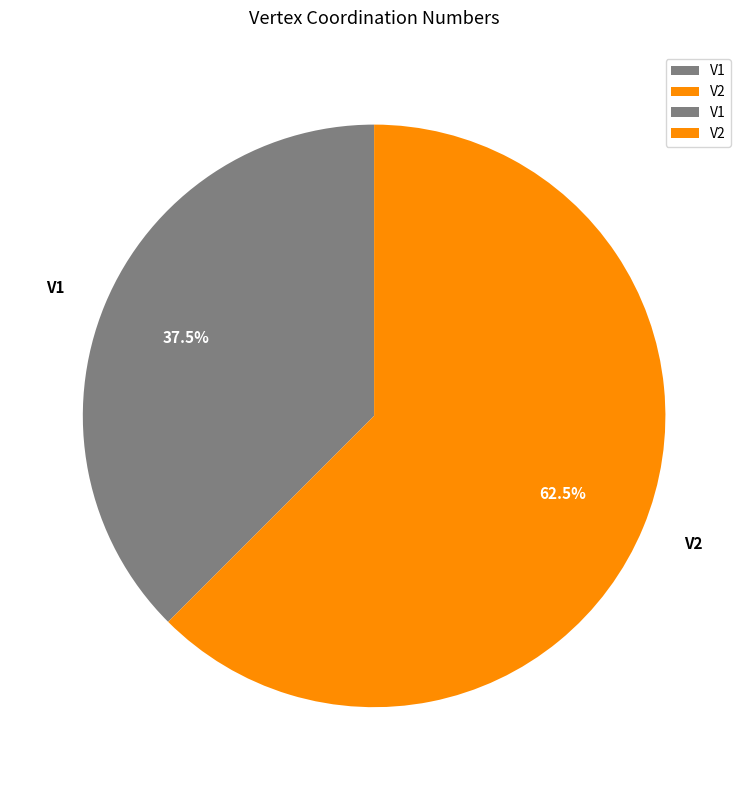

Which slice is the smallest?

V1